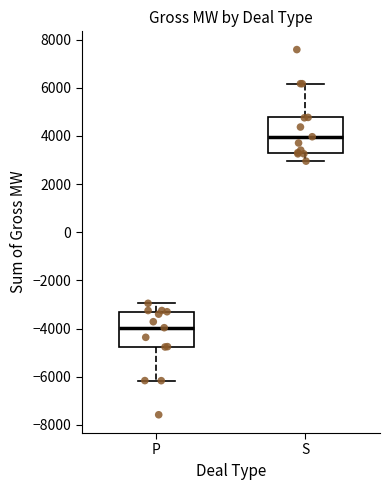

Where does the lower whisker of the box for P end on the y-axis? The values are not printed on the chart, so give them approximately, as read against the axis.

-6200